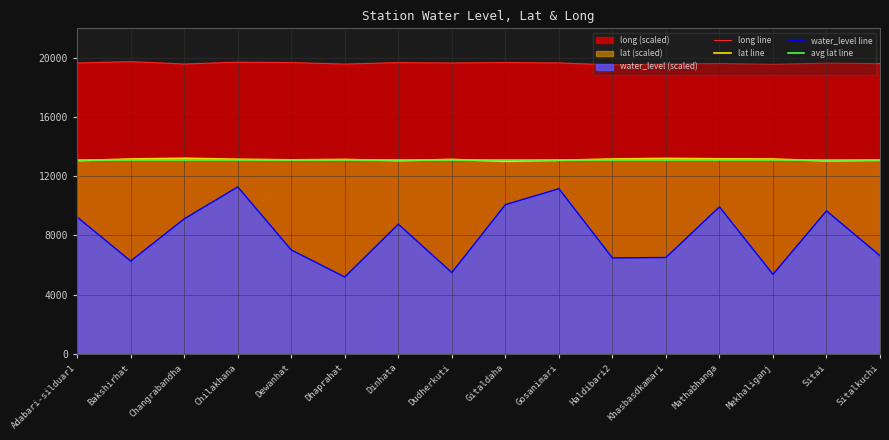

True or false: water_level (in m) and lat intersect in this chart.

False